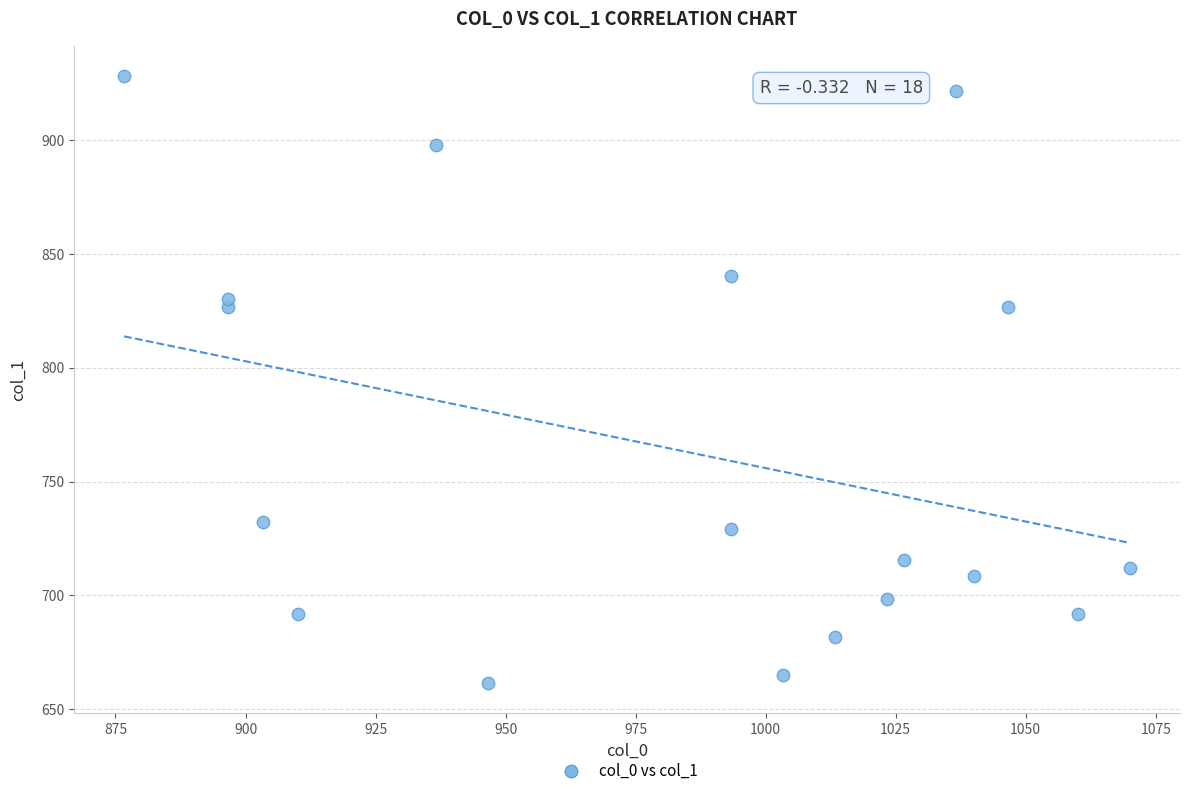

What is the range of Y values (max minus min)?

266.6